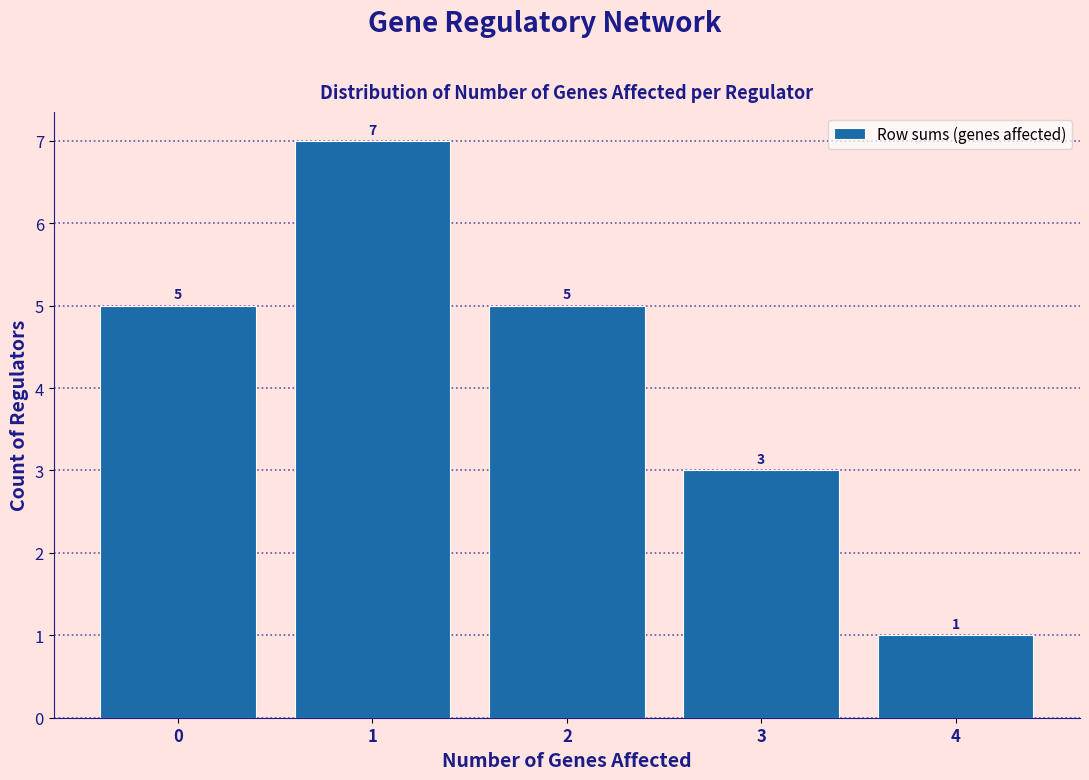

Reading left to right, extract all data points from this chart.

5	7	5	3	1